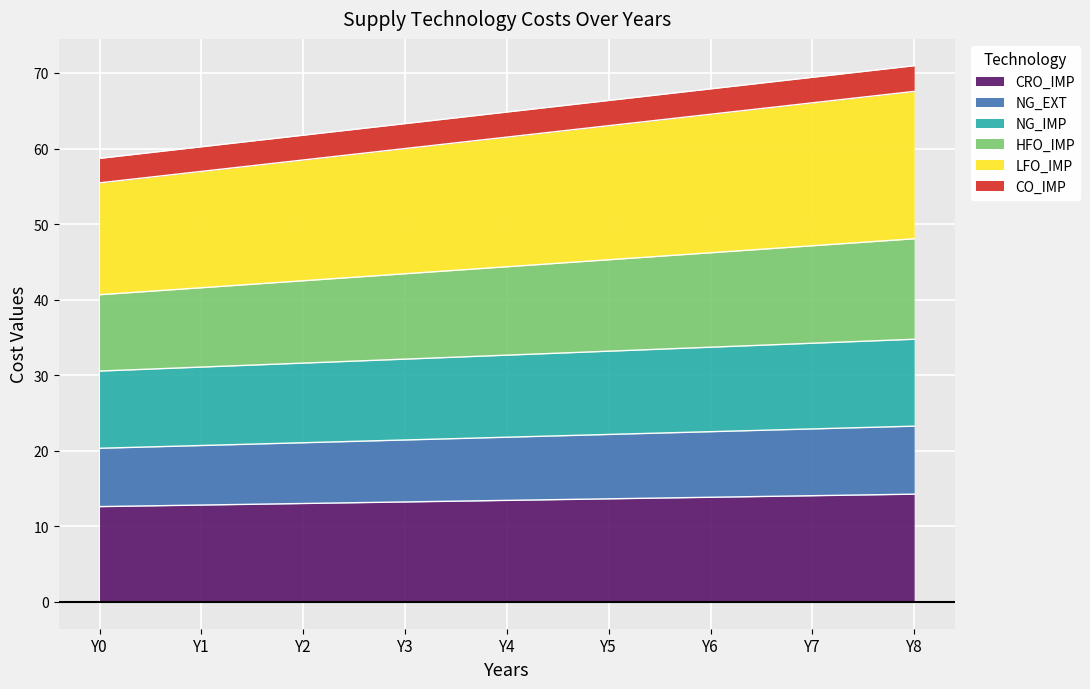

What are all the series names shown in the legend?

CRO_IMP, NG_EXT, NG_IMP, HFO_IMP, LFO_IMP, CO_IMP